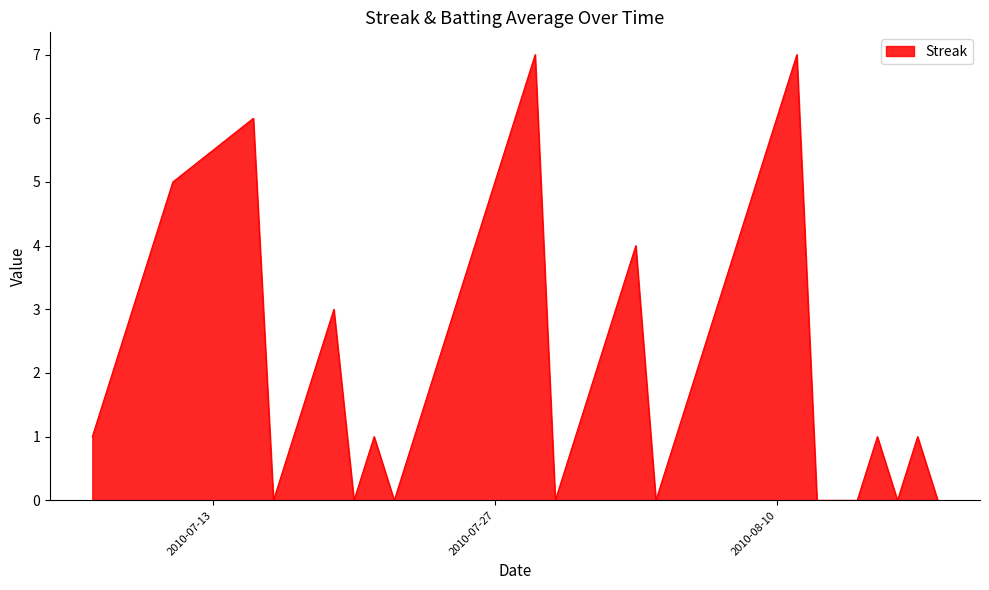

What is the difference between the maximum and minimum values?

7